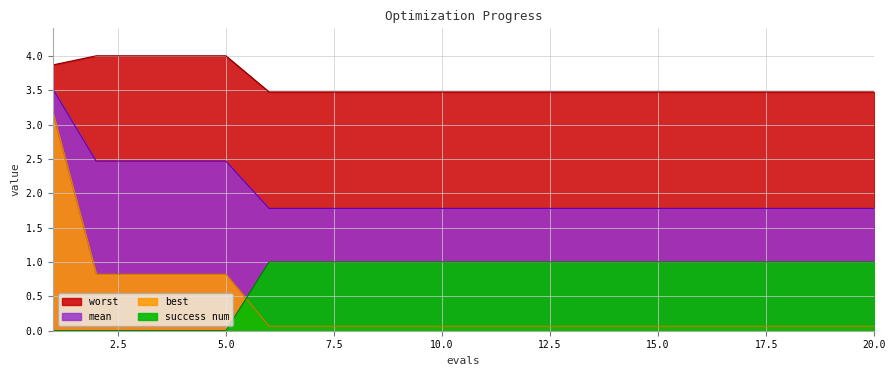

What is the value of the success num point at the 8th from the left?

1.0